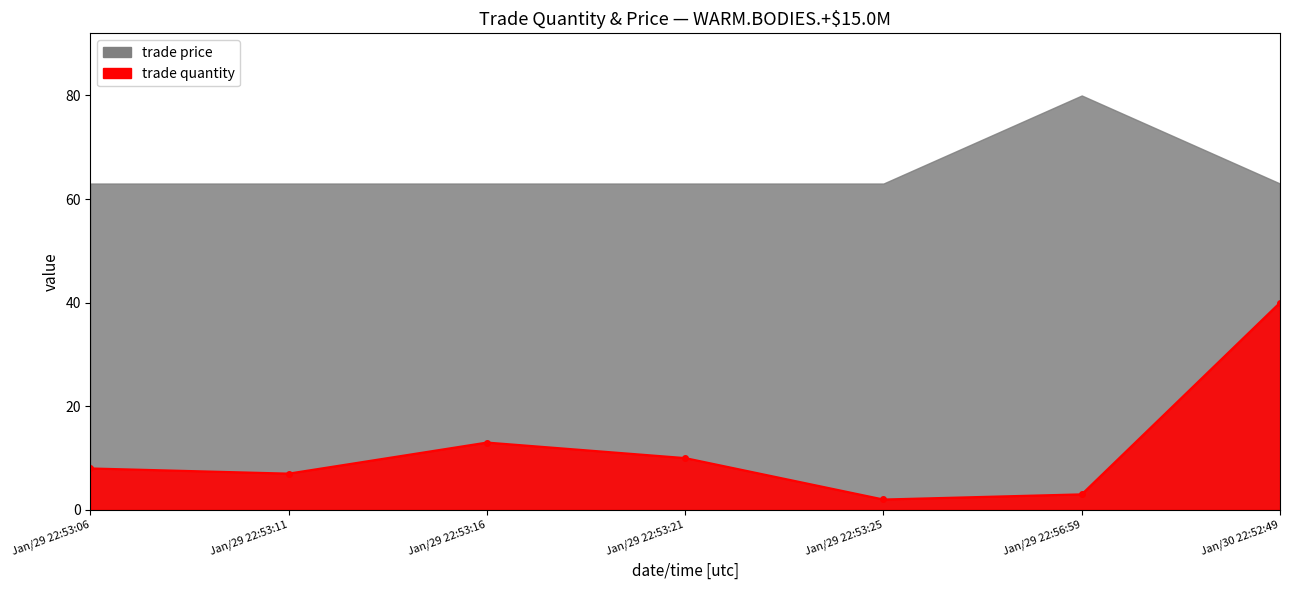

Which category has the lowest value across all series?

Jan/29 22:53:25